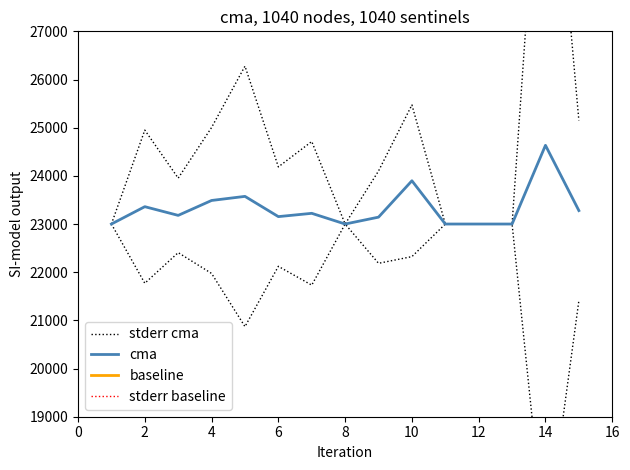

Reading left to right, list all the values displayed in this chart.

stderr cma: 23000.0	24949.7	23952.6	25004.0	26277.4	24185.9	24712.9	23000.0	24101.2	25472.7	23000.0	23000.0	23000.0	32975.3	25151.1
cma: 23000.0	23360.2	23179.5	23489.1	23573.9	23153.8	23222.2	23000.0	23142.9	23898.1	23000.0	23000.0	23000.0	24633.9	23279.1
baseline: 17700.0	17700.0	17700.0	17700.0	17700.0	17700.0	17700.0	17700.0	17700.0	17700.0	17700.0	17700.0	17700.0	17700.0	17700.0
stderr baseline: 18100.0	18100.0	18100.0	18100.0	18100.0	18100.0	18100.0	18100.0	18100.0	18100.0	18100.0	18100.0	18100.0	18100.0	18100.0